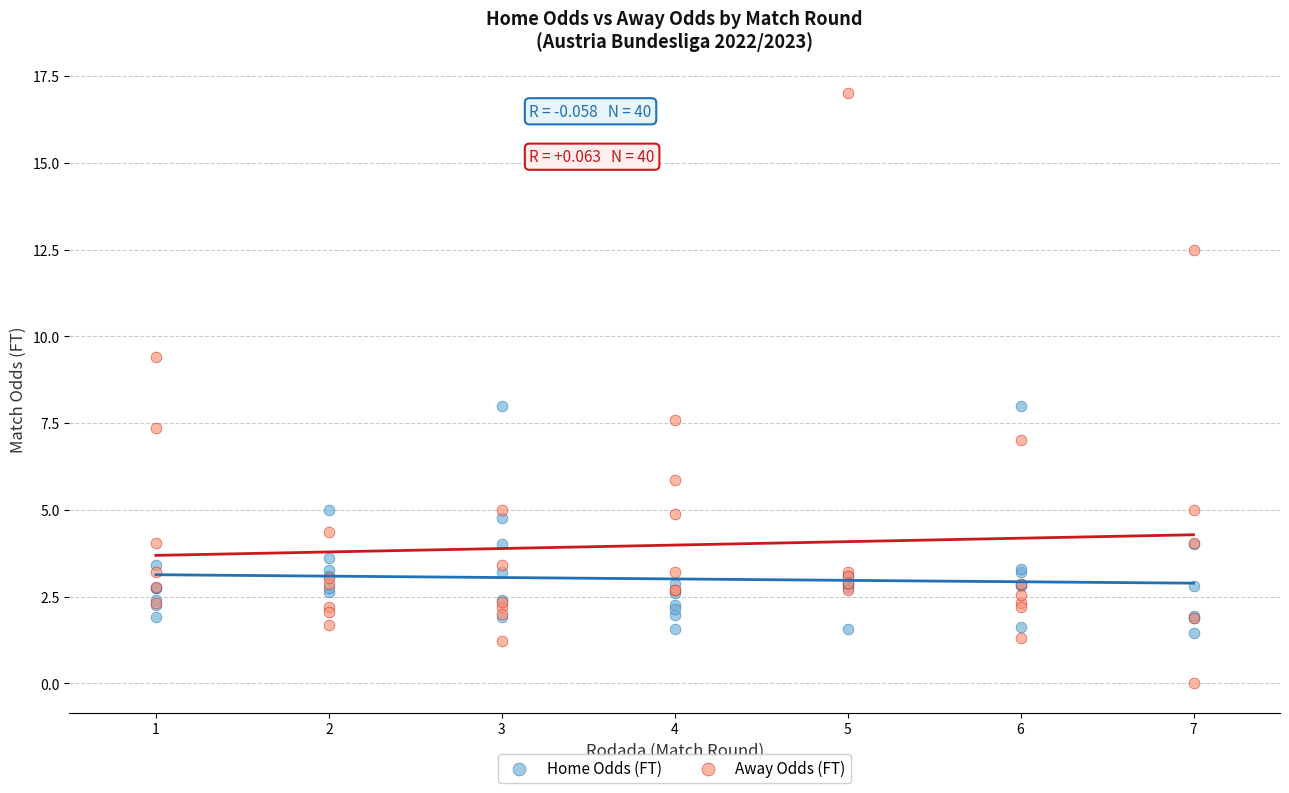

Which series reaches the minimum Y coordinate?

Away Odds (FT)